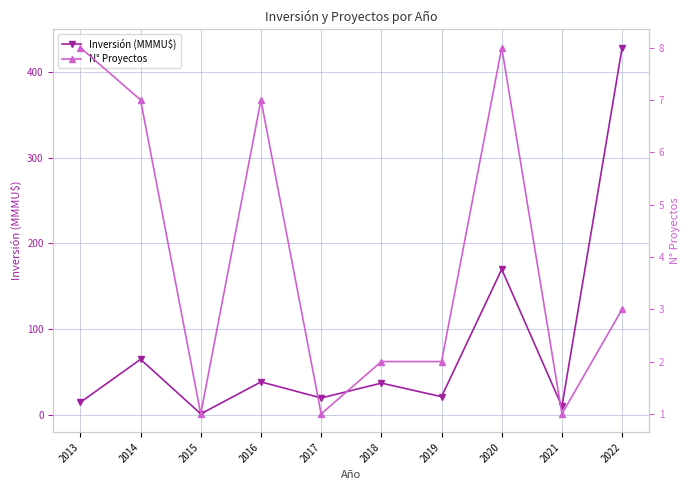

Where does the N° Proyectos series first go above 3?

2013